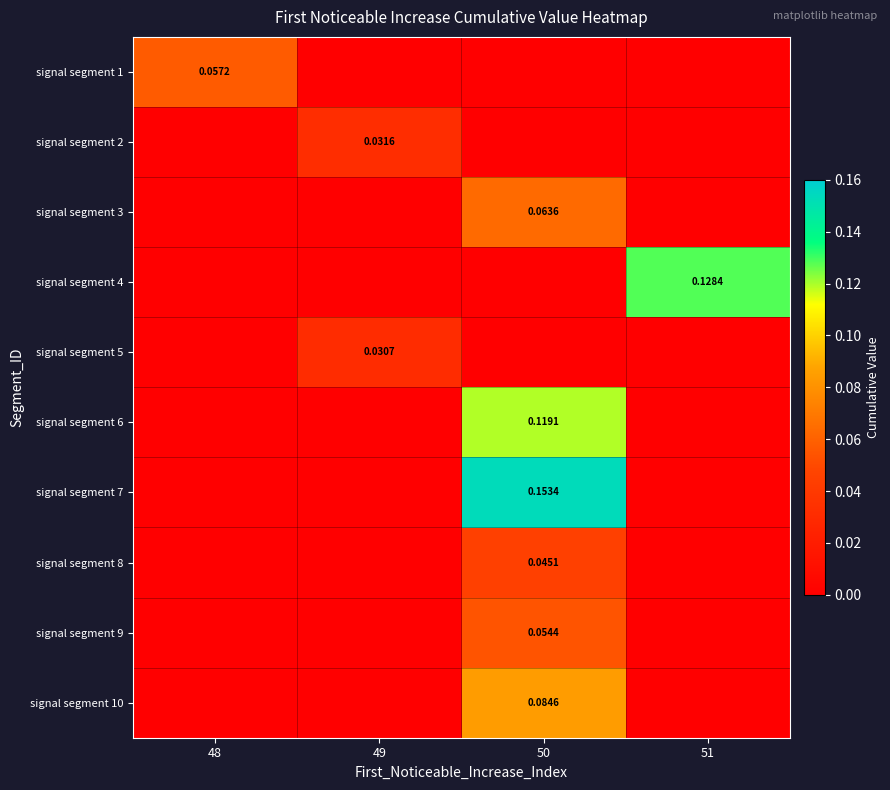

Which category has the highest value across all series?

50